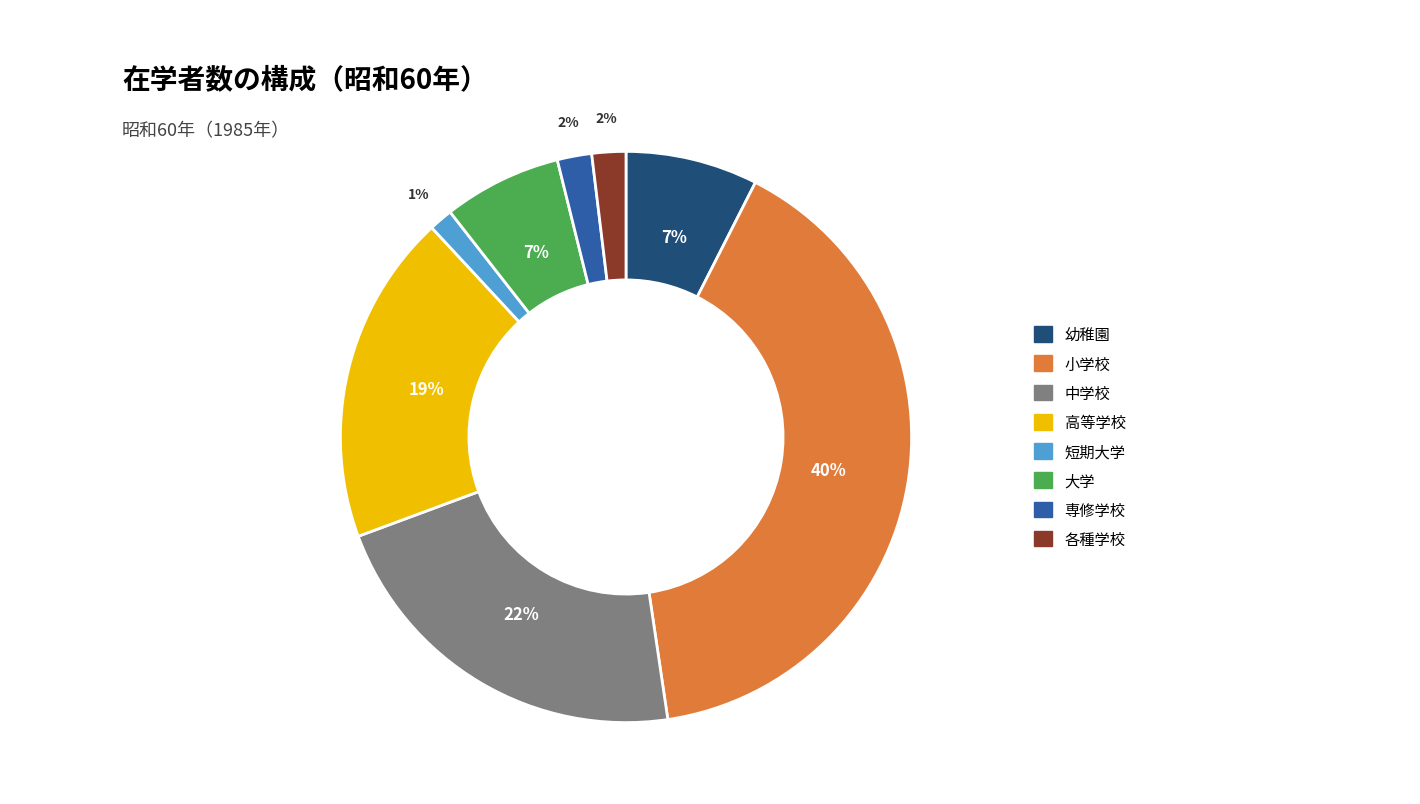

The 短期大学 slice represents 1% of the pie. True or false?

True